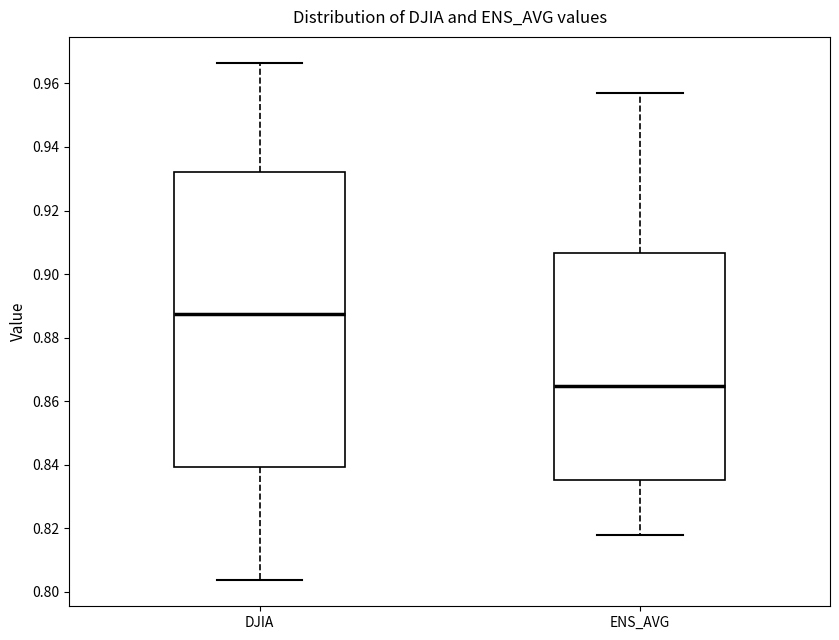

Which box's median line is the lowest?

ENS_AVG